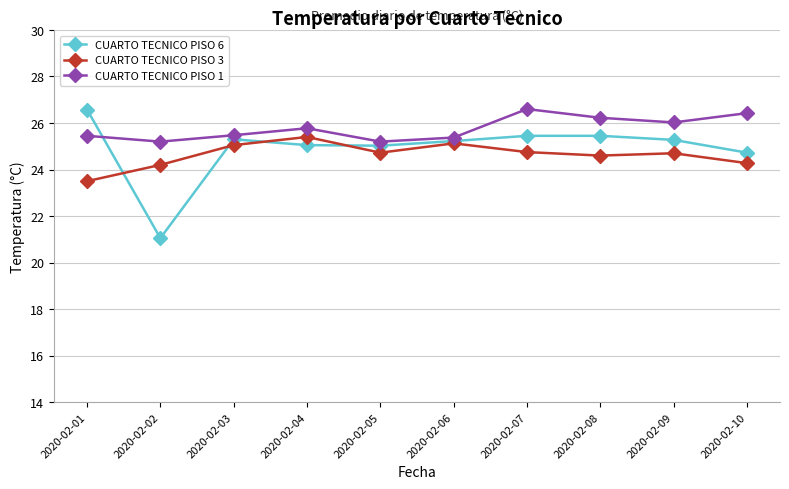

What is the spread (max minus min) of values at 2020-02-09?

1.3